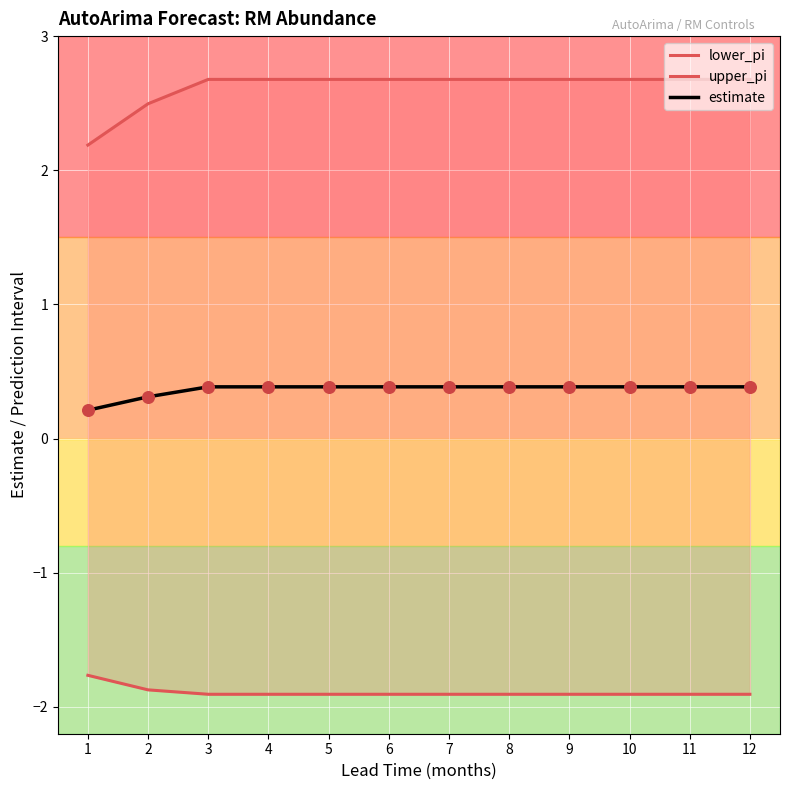

At how many categories does at least one series exceed 0?

12